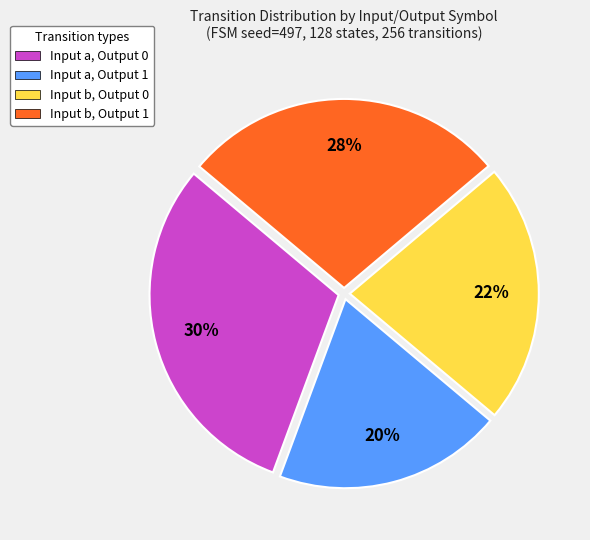

The Input b, Output 1 slice represents 28% of the pie. True or false?

True